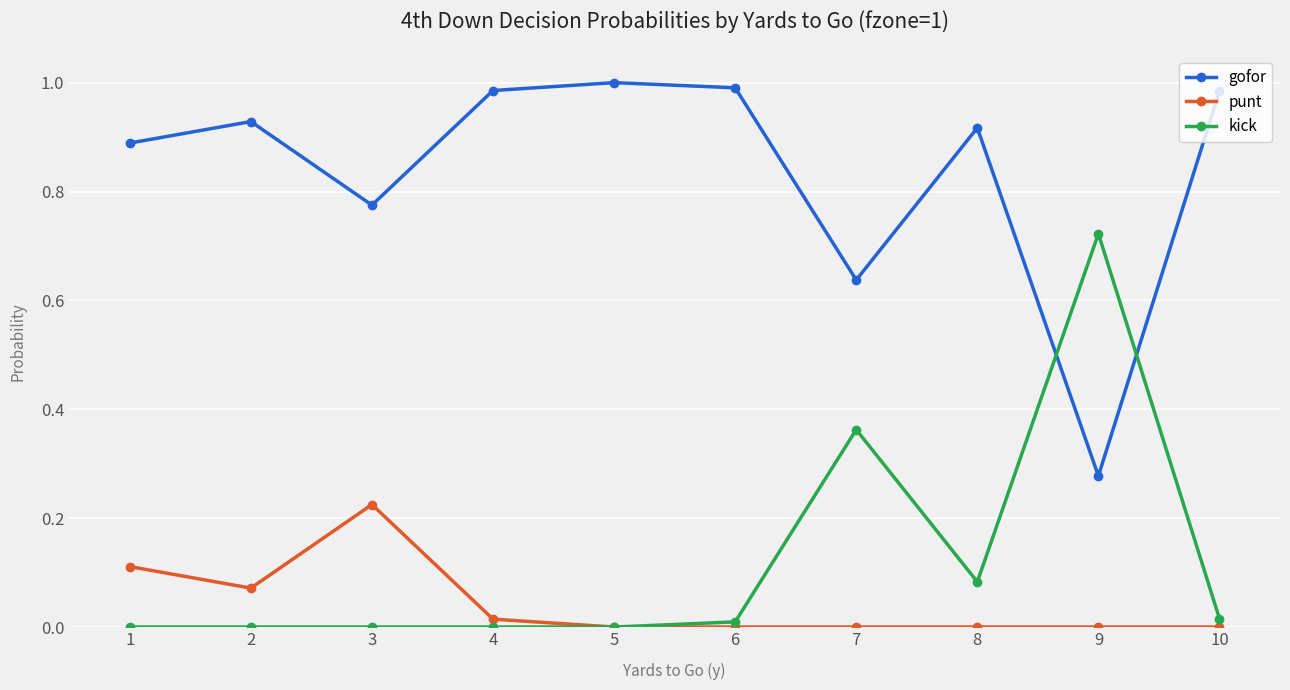

True or false: gofor and punt intersect in this chart.

False